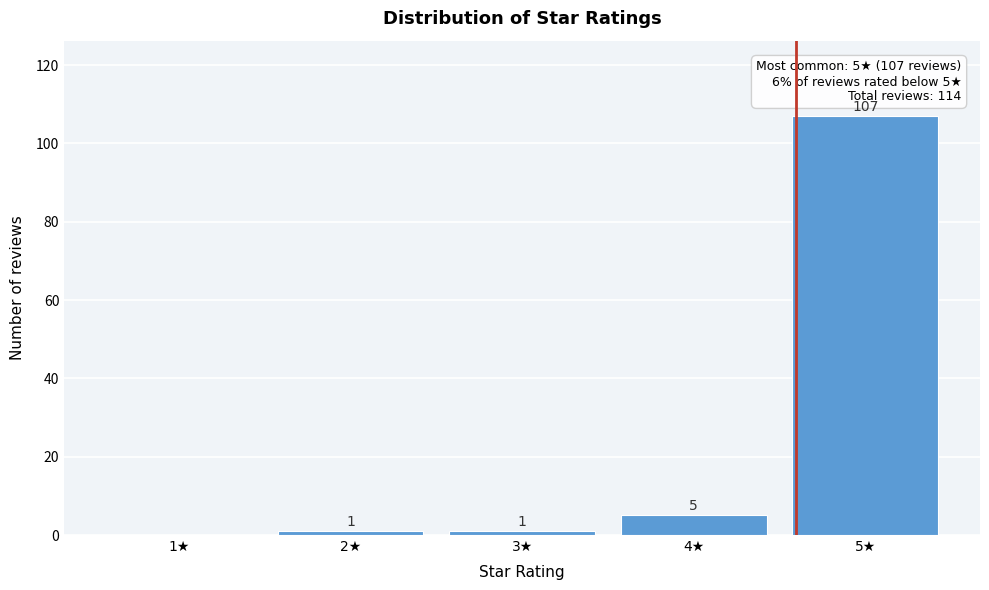

Which range on the x-axis has the tallest bar?

4.5 to 5.5